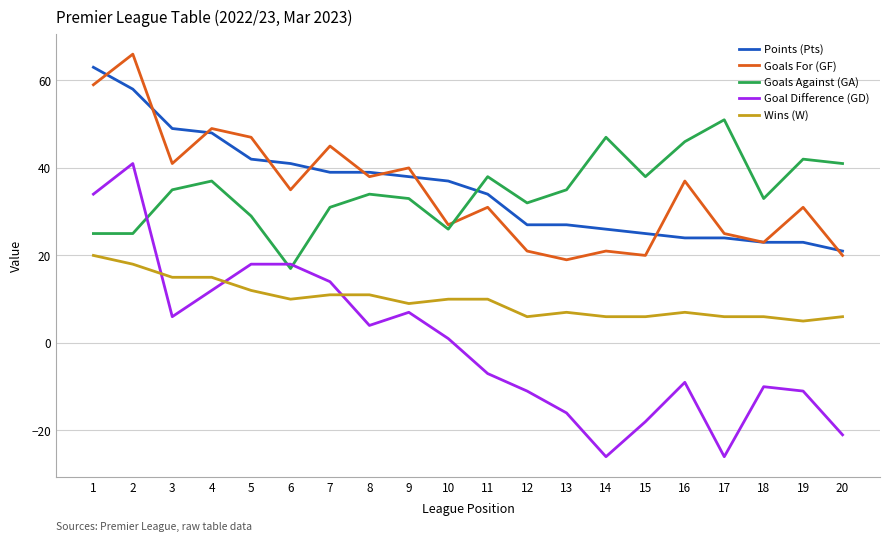

Which category has the lowest value in the Goals Against (GA) series?

6